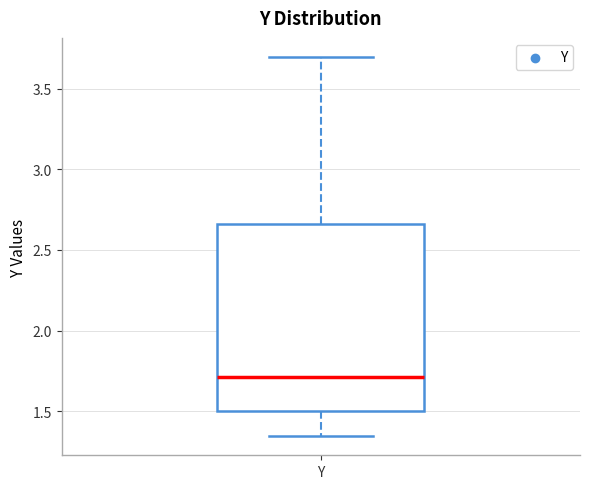

Transcribe this box plot: give where the median line is, the range the box spans, and where the two whiskers end, as read against the y-axis. The values are not printed on the chart, so give them approximately, as read against the axis.

median 1.70, box 1.50 to 2.65, whiskers 1.35 to 3.70